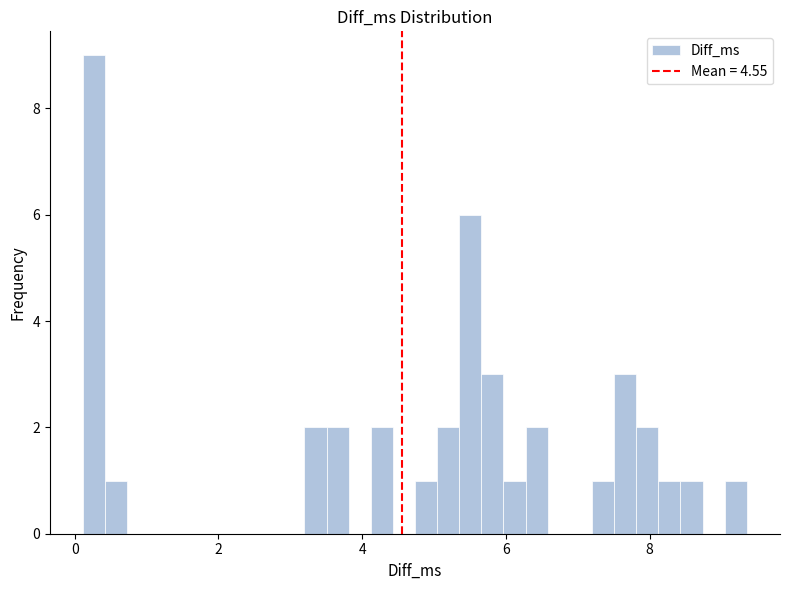

Around what value on the x-axis is the tallest bar? Give the approximate position of its centre, as read against the axis.

0.2